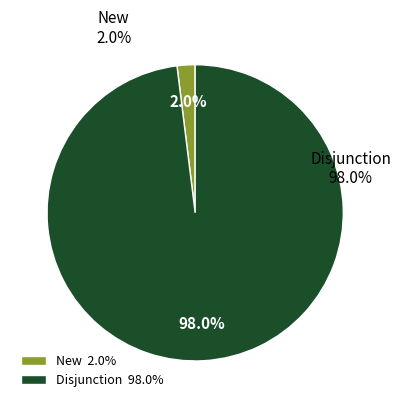

Which has a higher value, New or Disjunction?

Disjunction